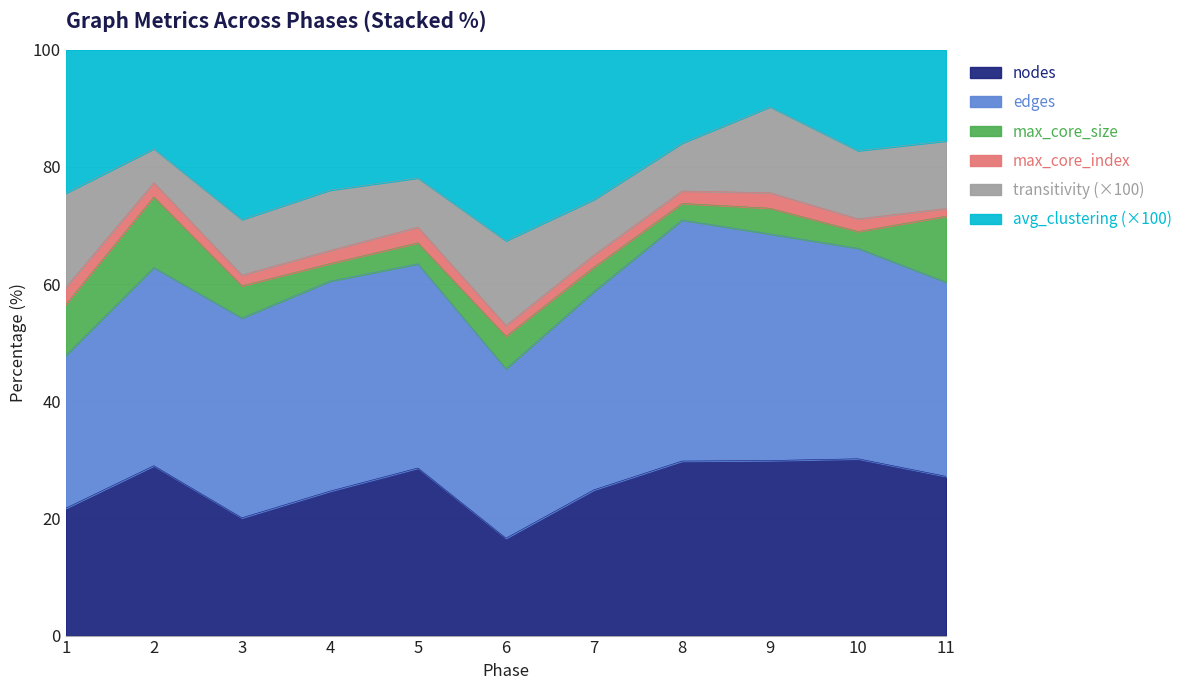

At 3, list the series in order from smallest to largest.

max_core_index, max_core_size, transitivity_scaled, nodes, avg_clustering_scaled, edges